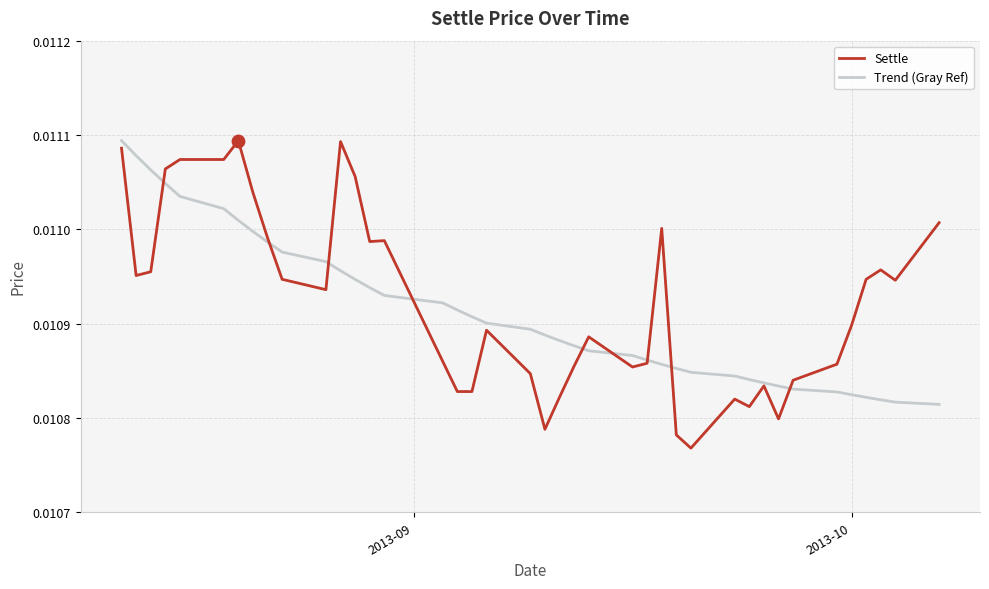

Which series has the widest spread of values?

Settle